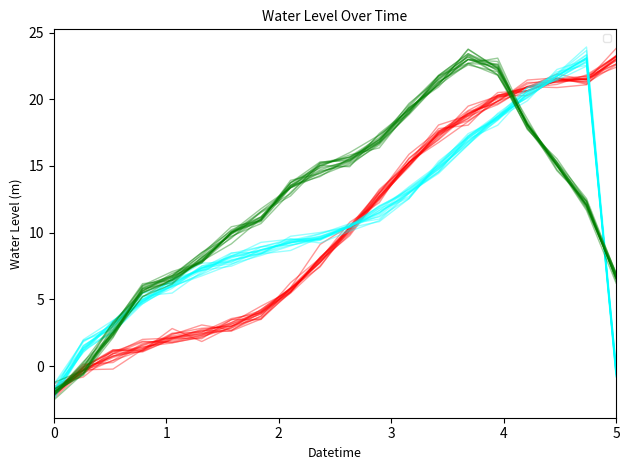

How many intersections are there between Water Level Seg3 and Water Level Seg2?

3